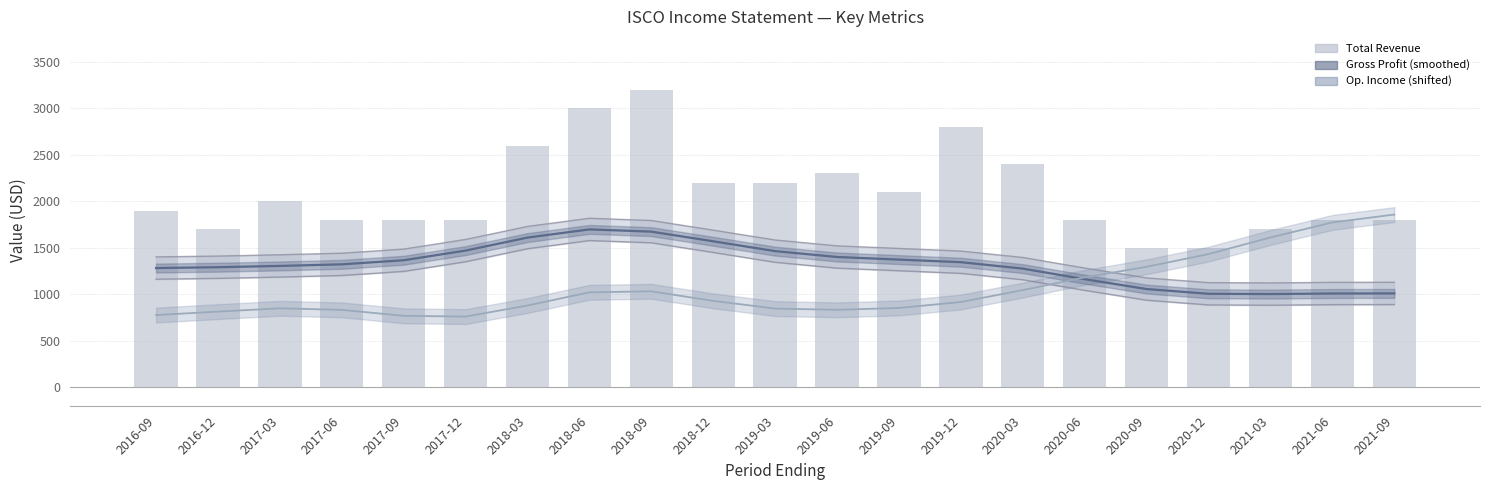

What is the label of the 20th bar from the right?

2016-12